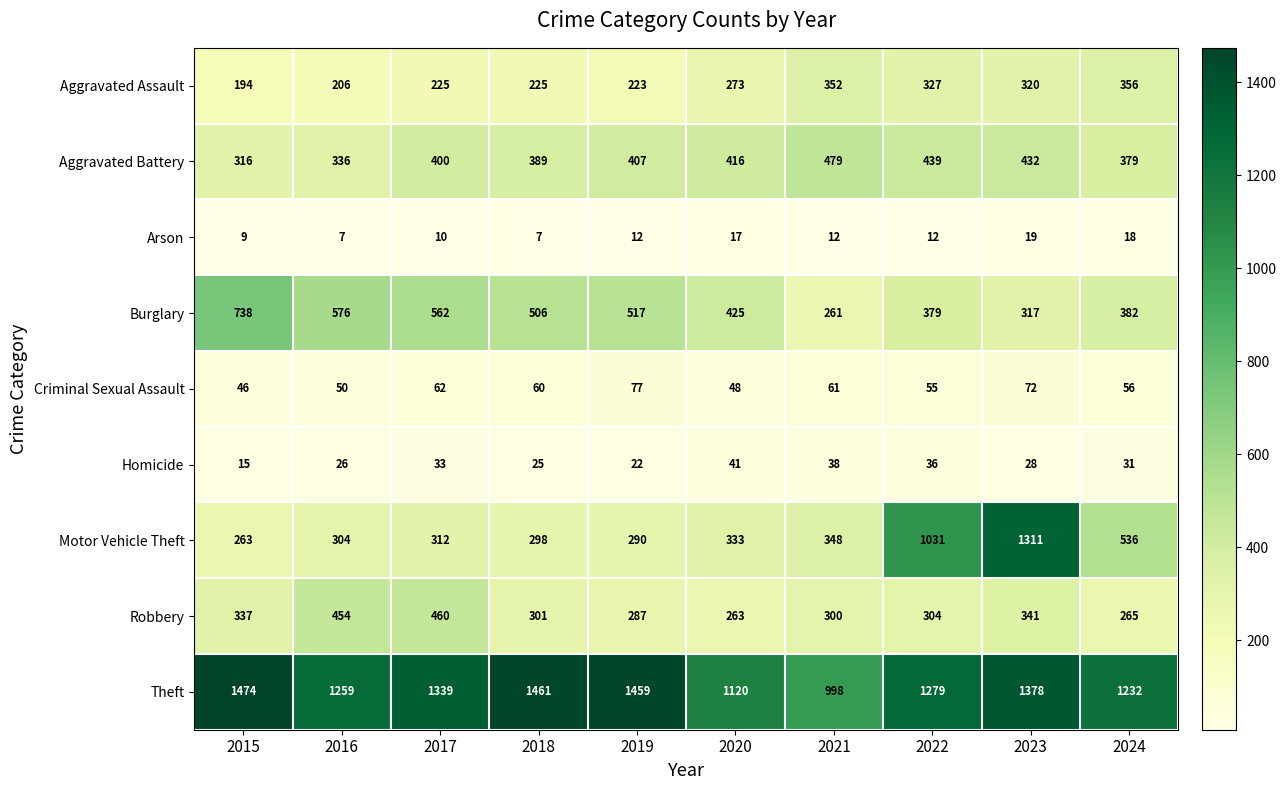

What is the difference between the maximum and minimum values in the Criminal Sexual Assault series?

31